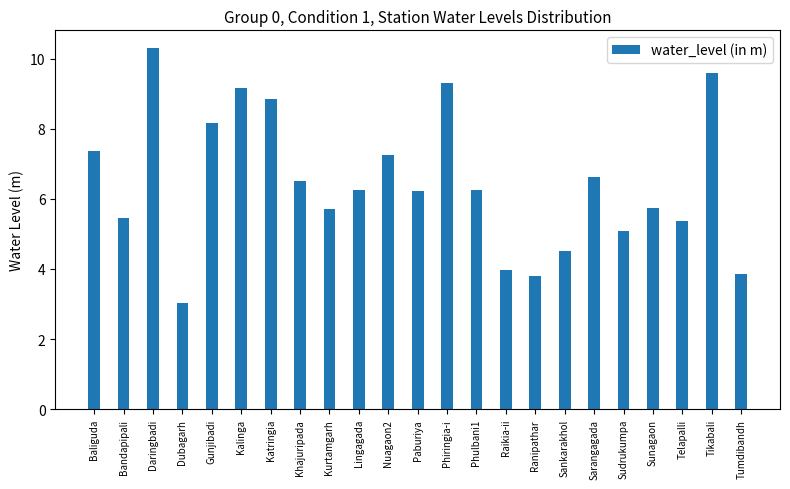

What is the label of the 6th bar from the right?

Sarangagada